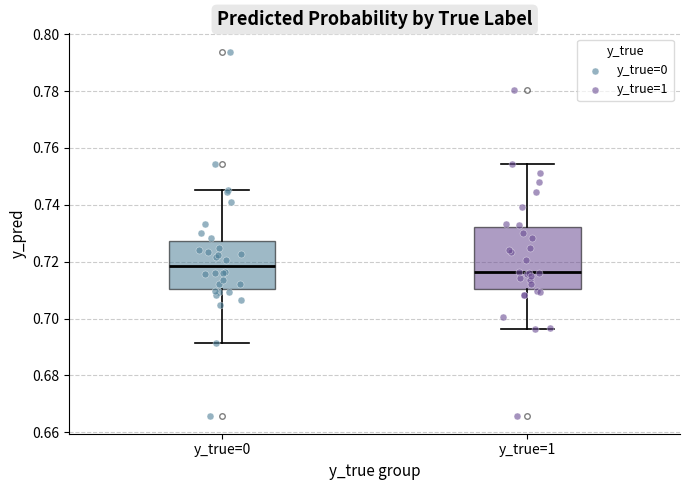

Where does the upper whisker of the box for y_true=1 end on the y-axis? The values are not printed on the chart, so give them approximately, as read against the axis.

0.754